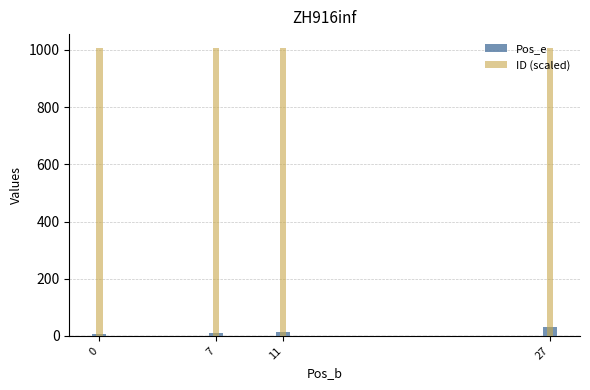

True or false: Pos_e has a value of 16 at 11.

False